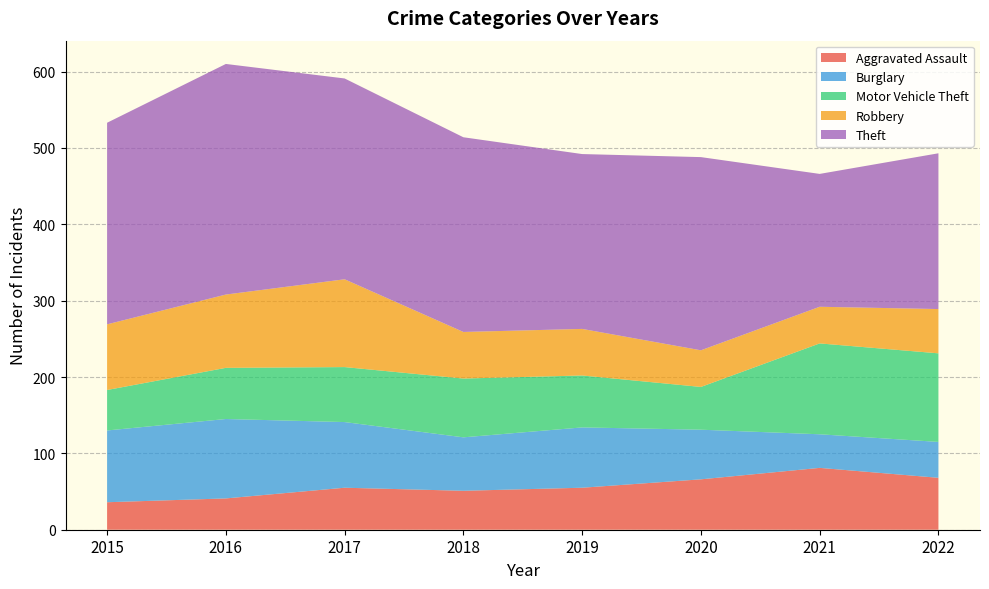

Reading right to left, transcribe all the data shown in this chart.

Aggravated Assault: 68	81	66	55	51	55	41	36
Burglary: 47	44	65	79	70	86	104	94
Motor Vehicle Theft: 116	119	56	68	77	72	67	53
Robbery: 58	48	48	61	61	115	96	86
Theft: 204	174	253	229	255	263	302	264